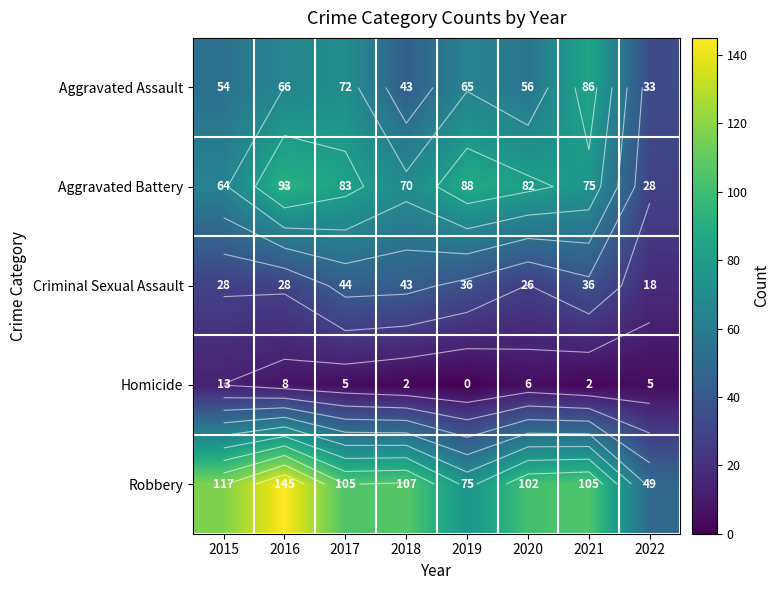

What is the maximum value shown in the chart?

145